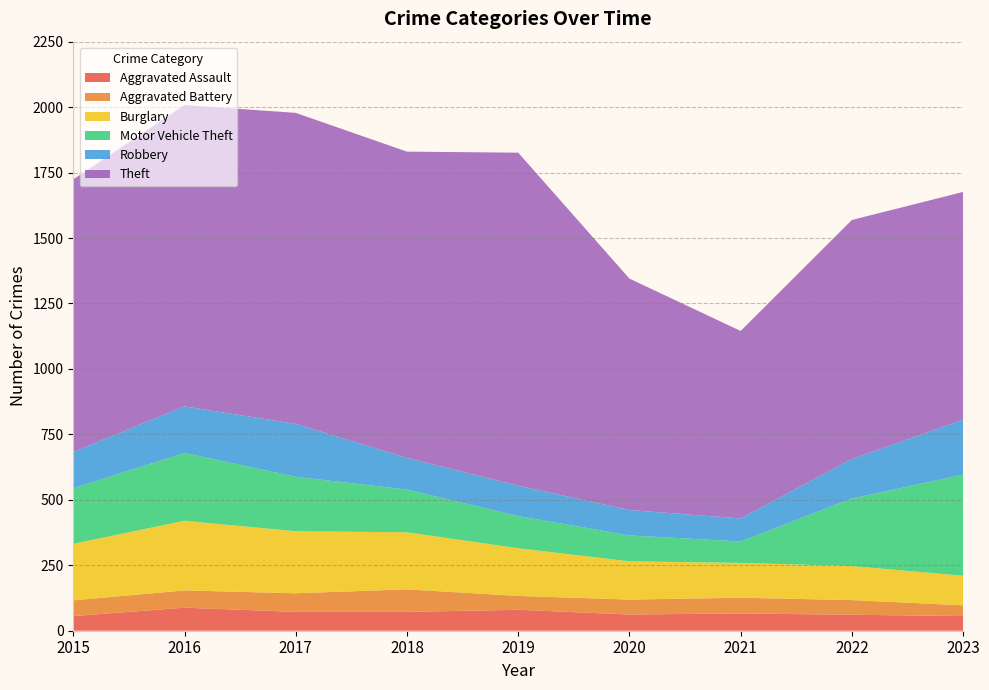

Reading right to left, extract all data points from this chart.

Aggravated Assault: 56	61	66	62	80	72	72	88	56
Aggravated Battery: 41	56	60	57	53	86	71	66	60
Burglary: 113	130	133	146	182	218	237	266	216
Motor Vehicle Theft: 386	258	82	99	123	163	208	259	212
Robbery: 210	151	88	97	116	121	202	178	139
Theft: 870	913	716	884	1272	1170	1188	1151	1041